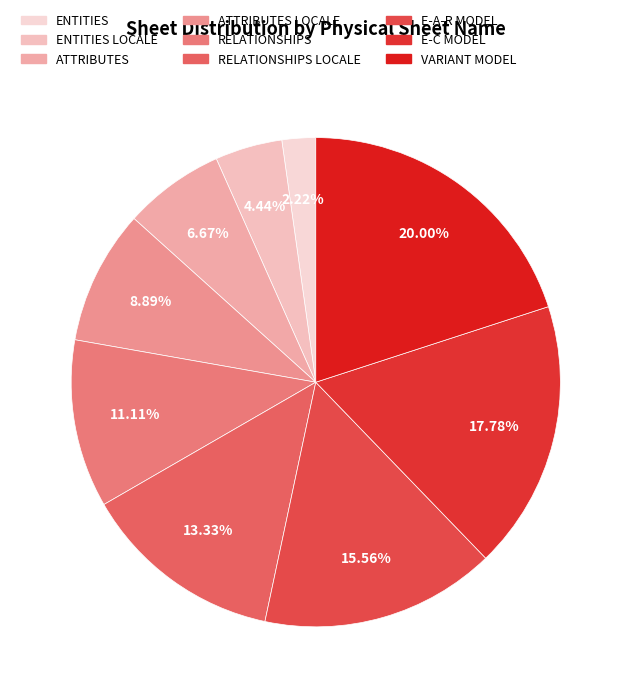

Does E-C MODEL account for over 50% of the chart?

No